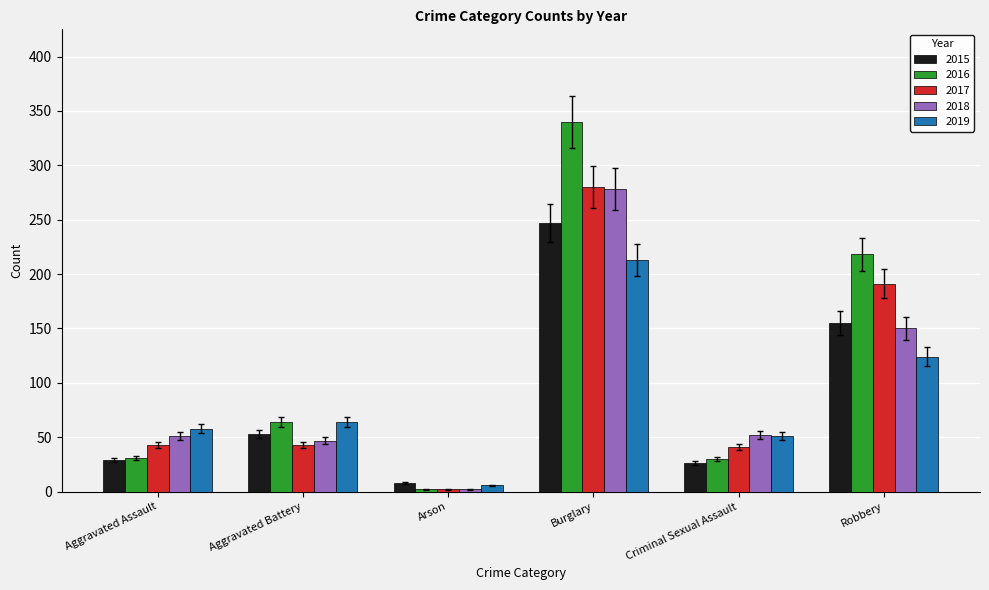

What is the approximate value of 2016 at Arson?

2